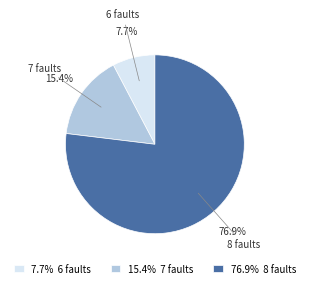

To the nearest percent, what is the average slice percentage?

33%